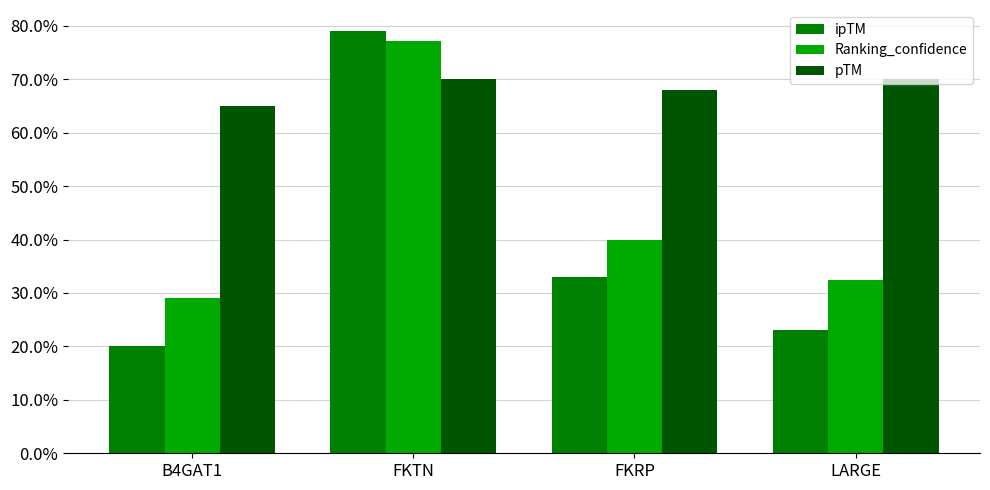

What is the difference between the ipTM values at FKTN and B4GAT1?

0.6